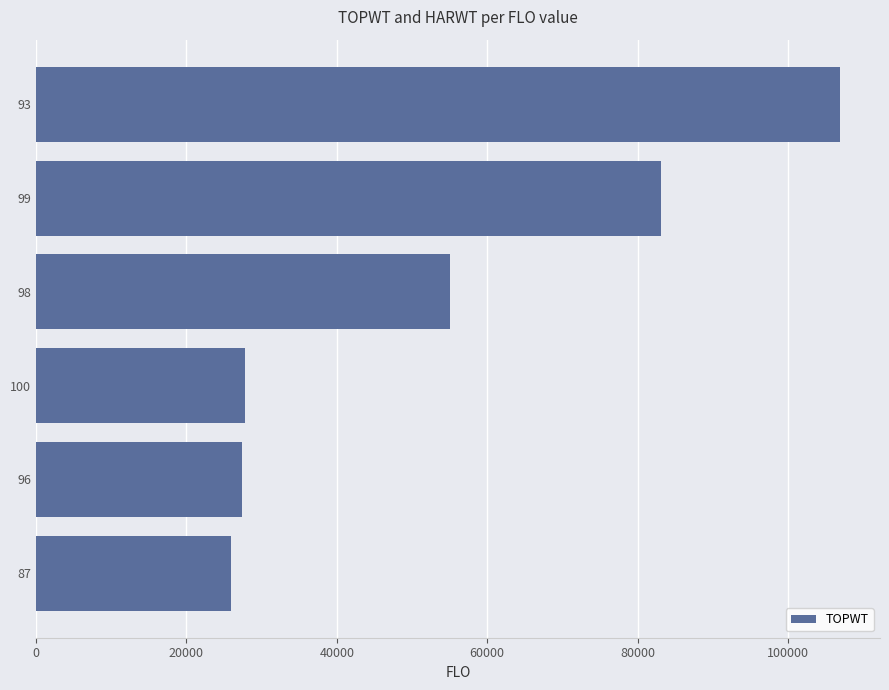

At which category does the chart reach its minimum across all series?

87